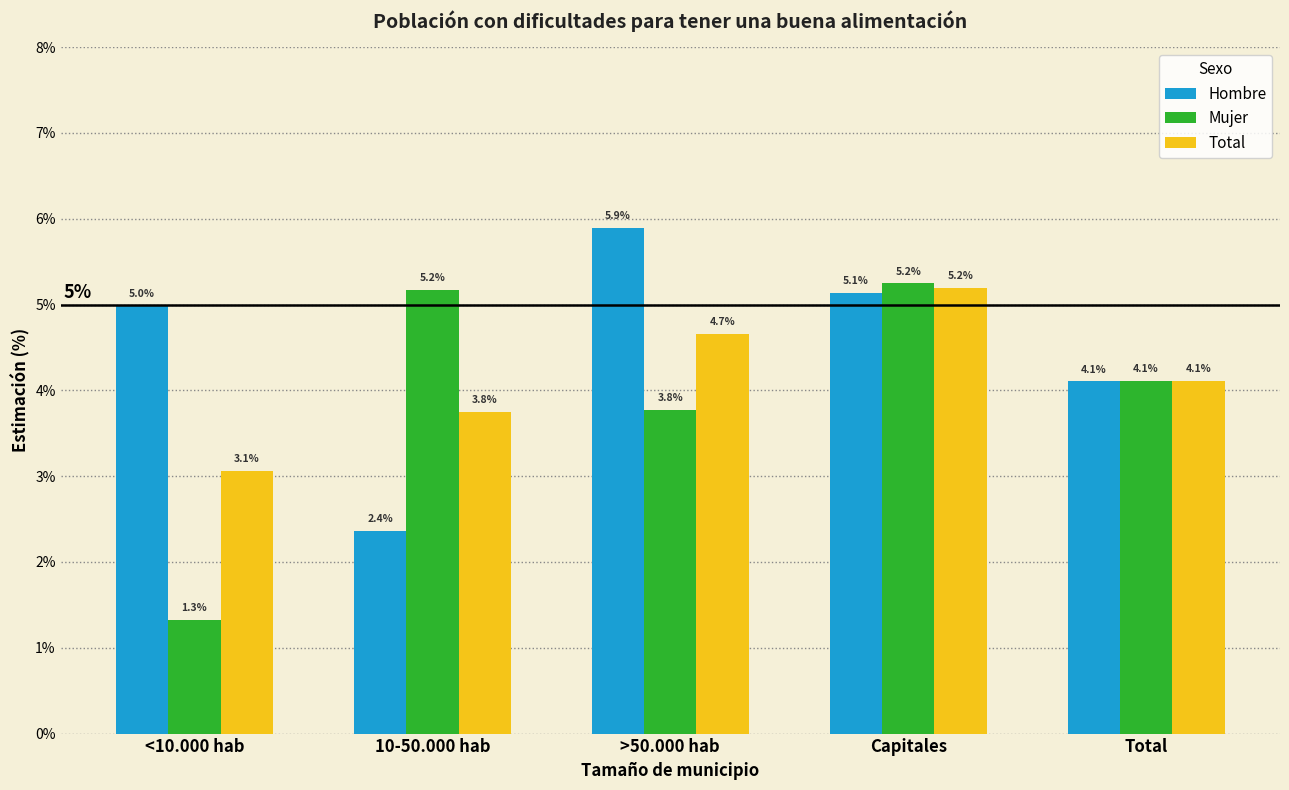

What is the spread (max minus min) of values at >50.000 hab?

2.1